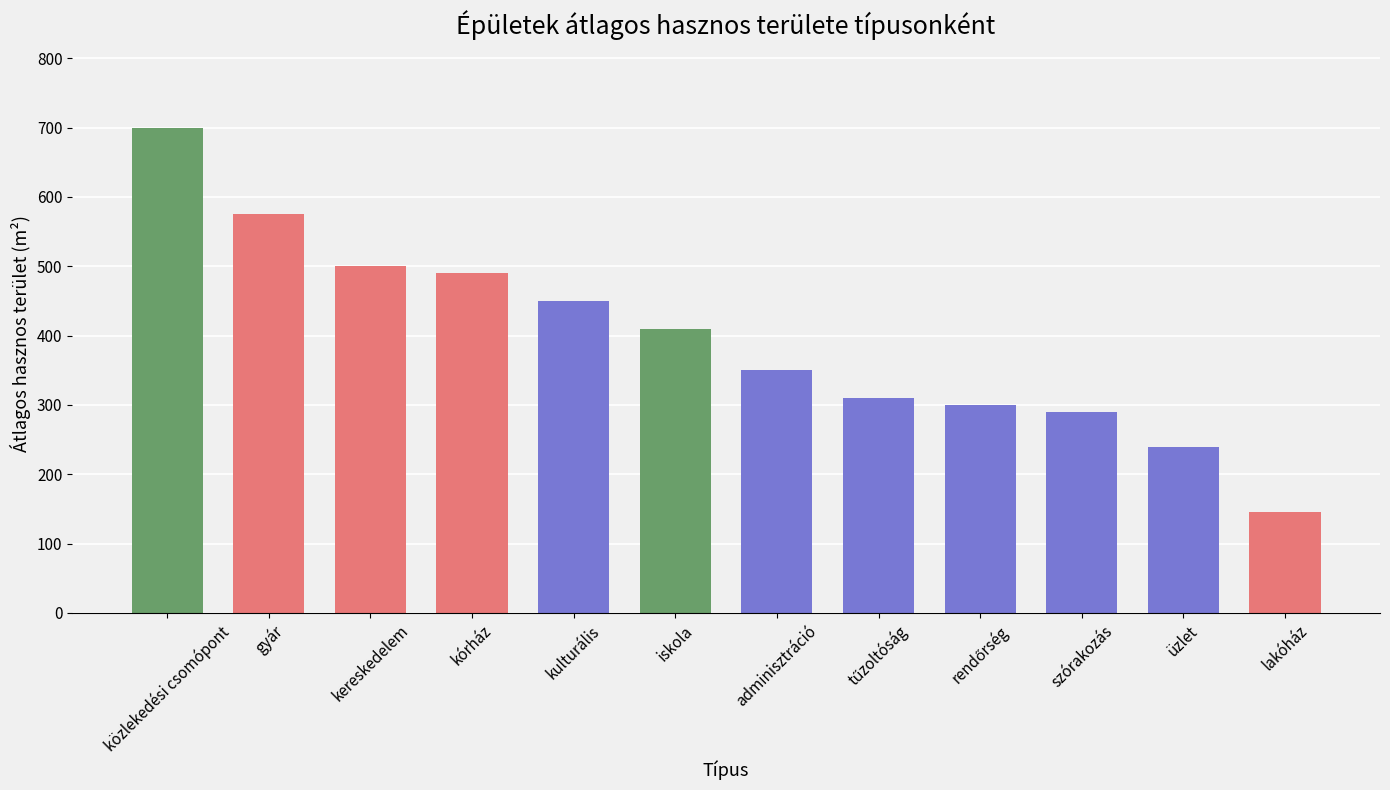

At which category does the chart reach its minimum across all series?

lakóház